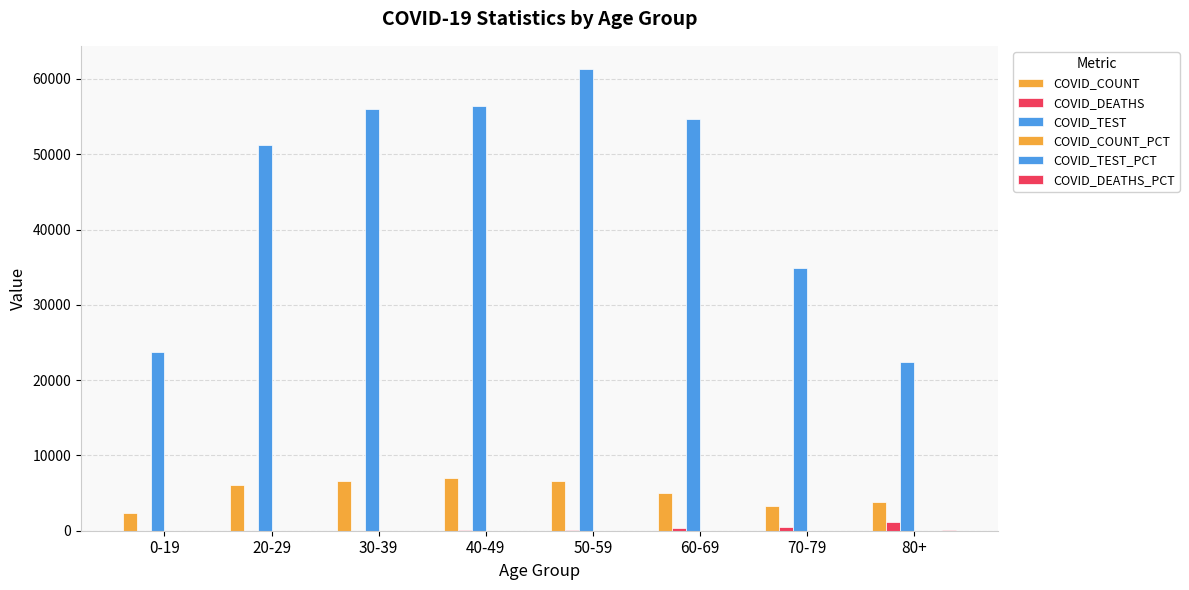

Count the number of data series in this chart.

6